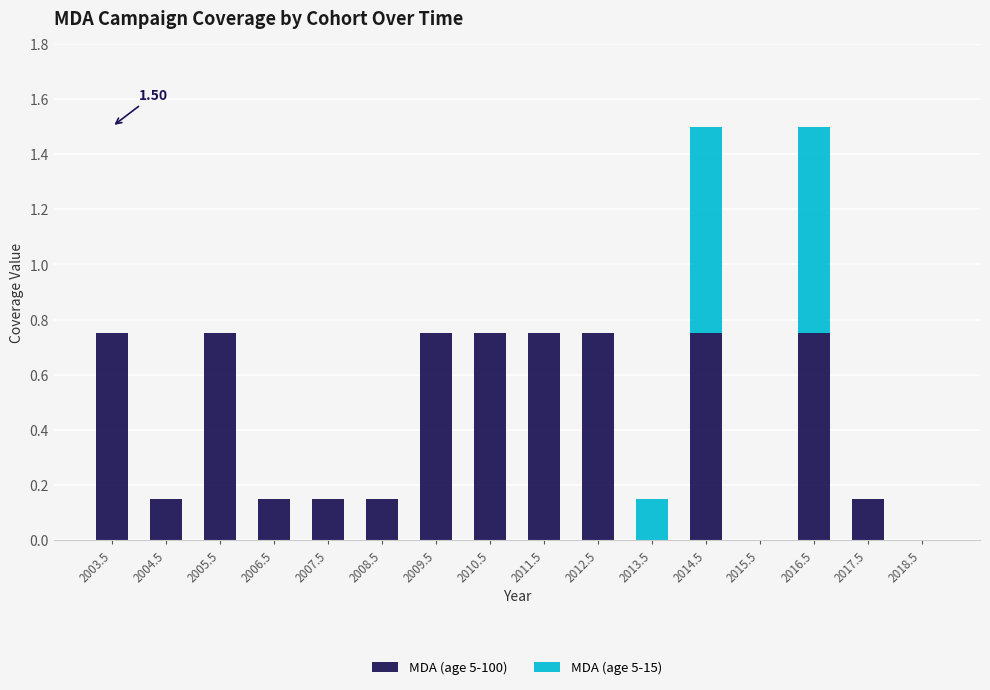

What is the sum of the MDA (age 5-100) values at 2017.5 and 2006.5?

0.3